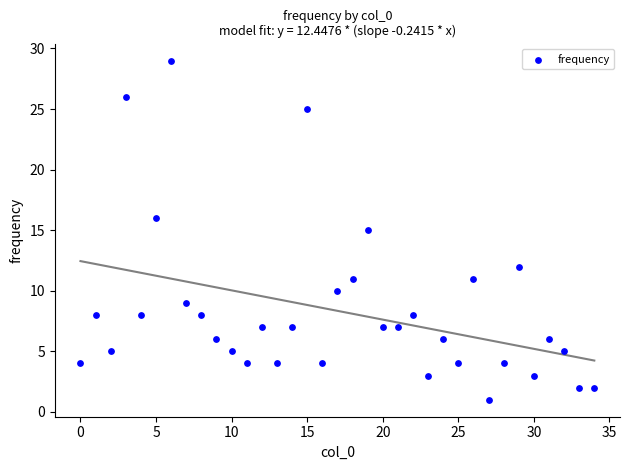

How many points are shown in the scatter plot?

35